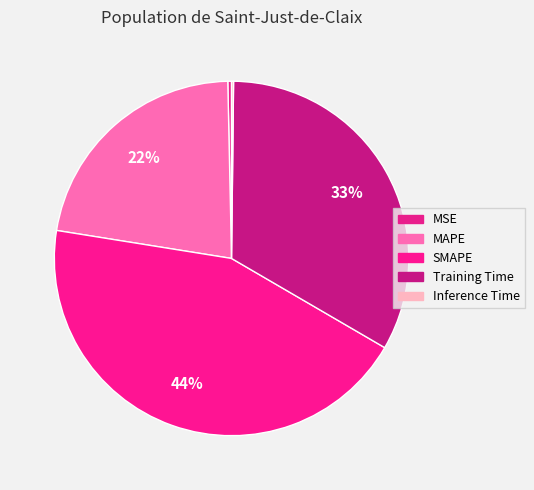

Rank the categories by value from highest to lowest.

SMAPE, Training Time, MAPE, MSE, Inference Time